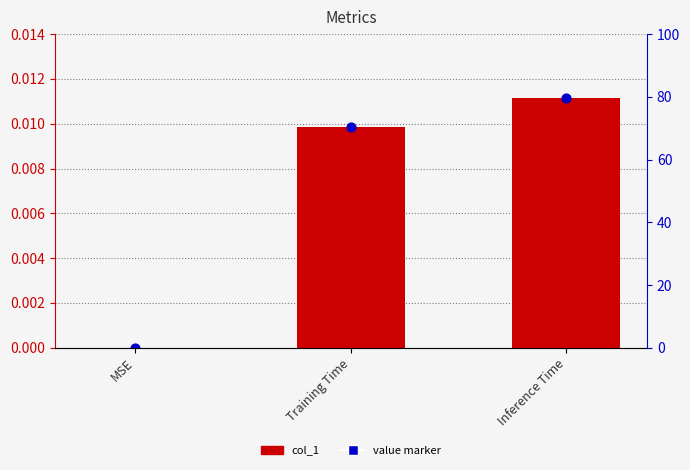

Which series has the largest total across all categories?

col_1